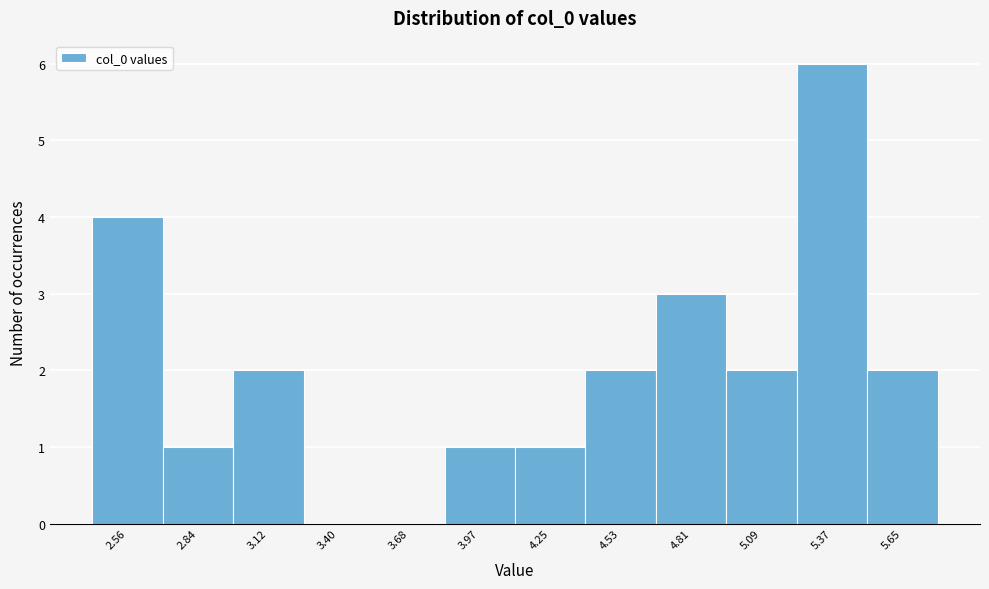

Reading left to right, transcribe all the data shown in this chart.

2.56=4	2.84=1	3.12=2	3.40=0	3.68=0	3.97=1	4.25=1	4.53=2	4.81=3	5.09=2	5.37=6	5.65=2